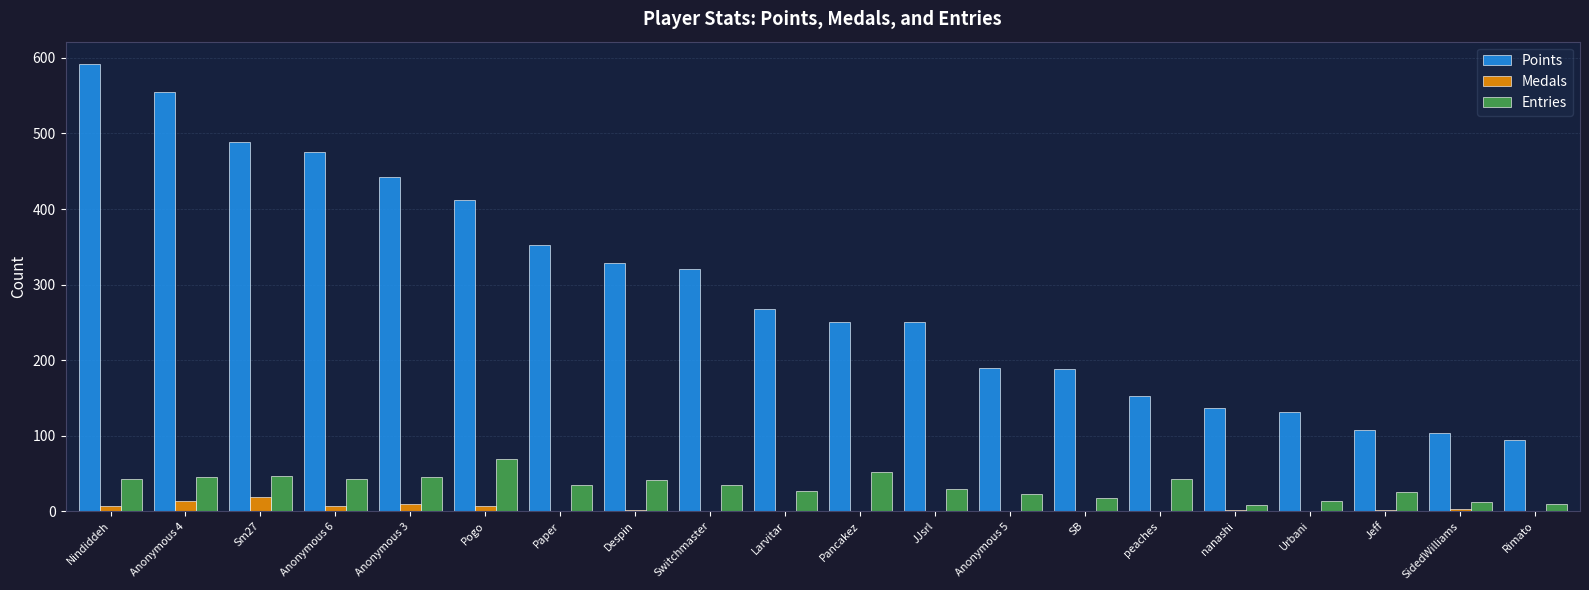

The value of Medals at Nindiddeh is 7. True or false?

True